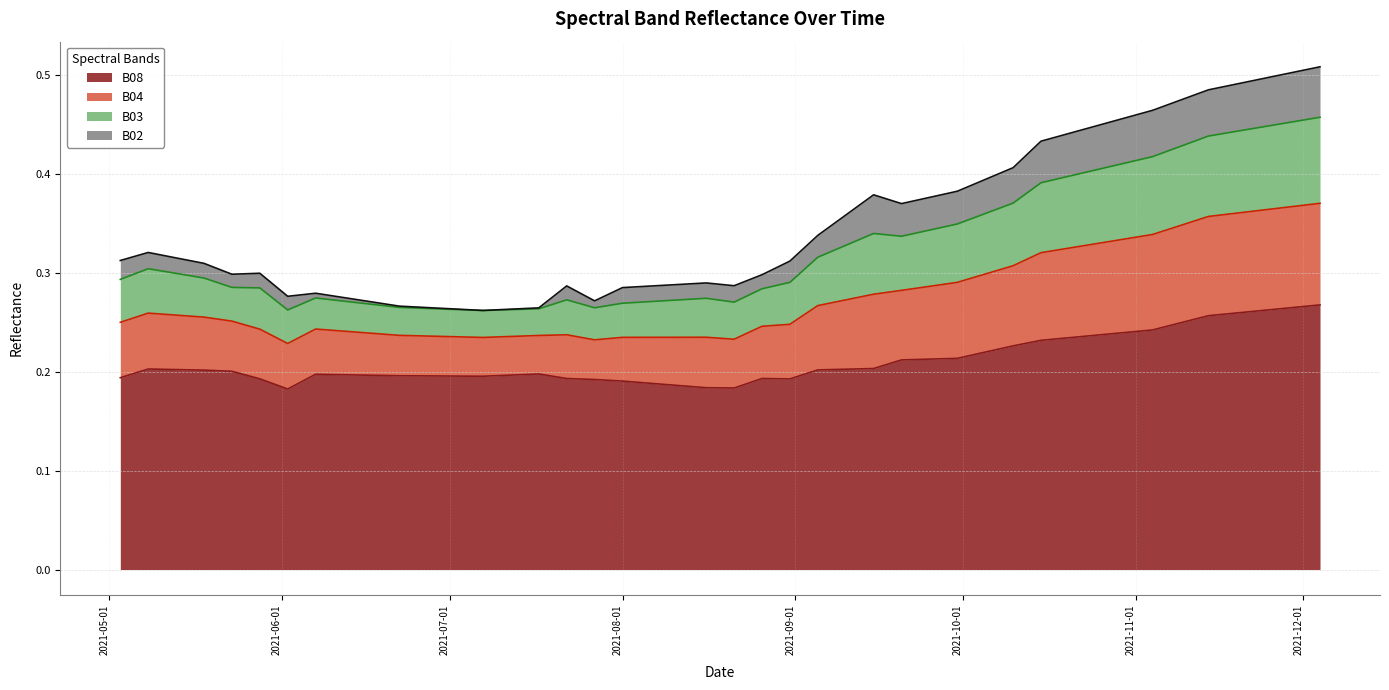

What are all the series names shown in the legend?

B08, B04, B03, B02